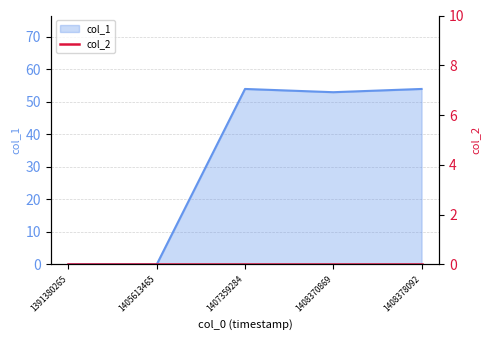

What is the sum of all values?

161